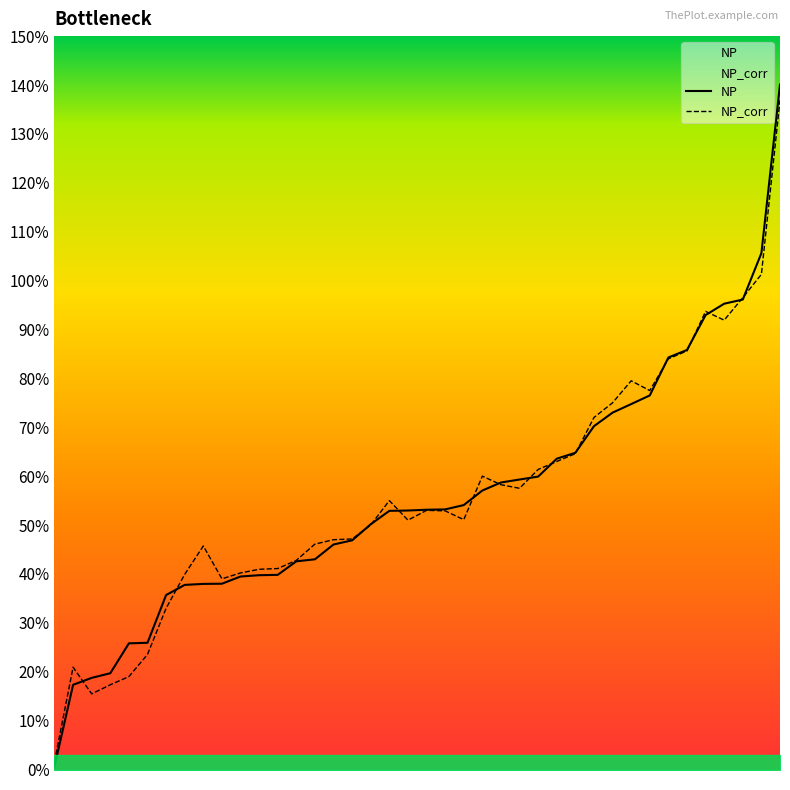

What is the maximum value for NP?

140.1